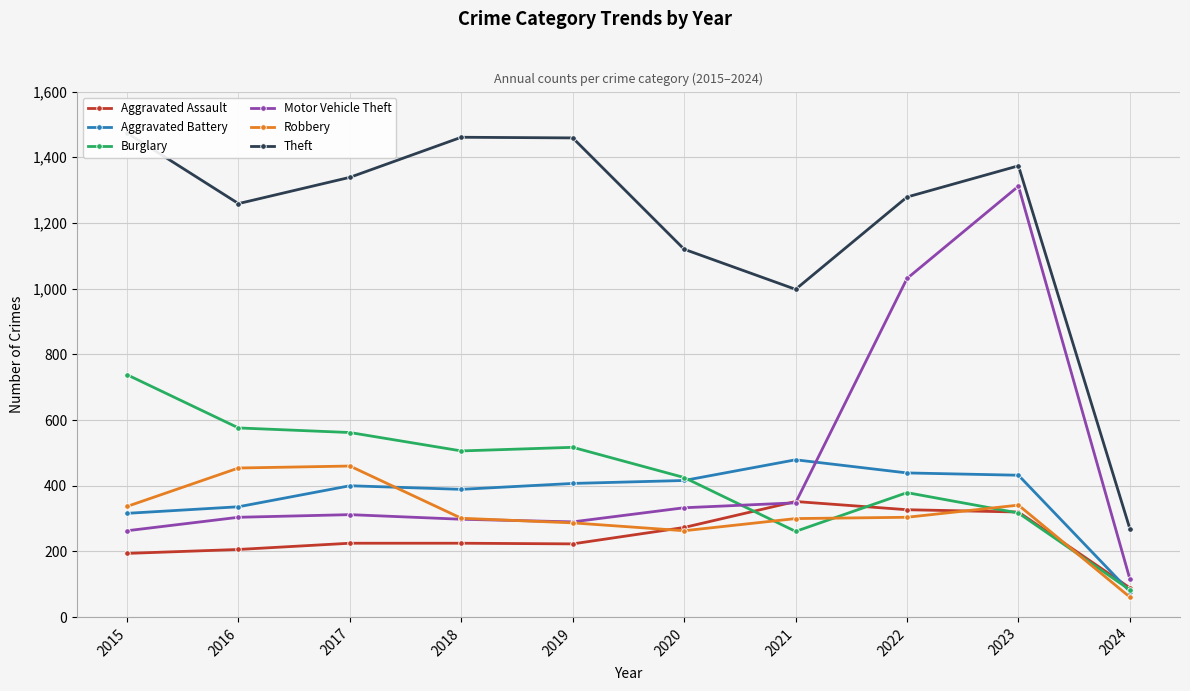

What is the total value across all series at 2024?

696